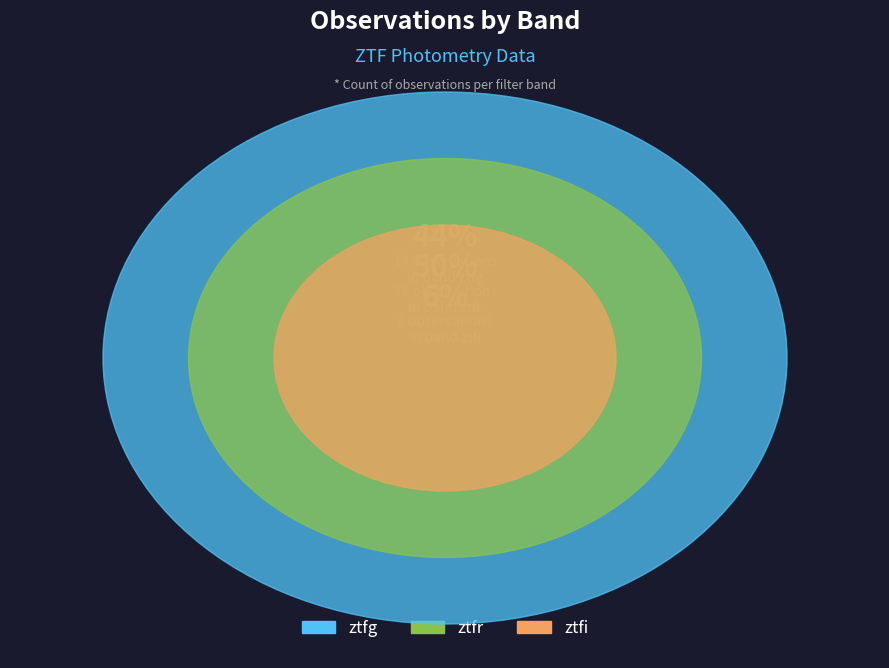

What portion of the pie excludes ztfg?

56.2%